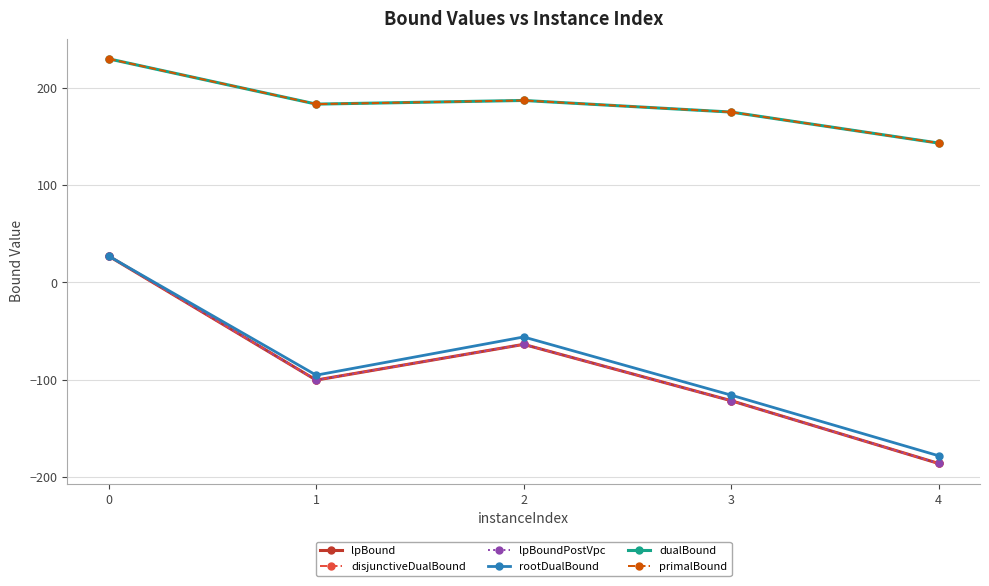

At 1, list the series in order from largest to smallest.

dualBound, primalBound, rootDualBound, lpBound, disjunctiveDualBound, lpBoundPostVpc